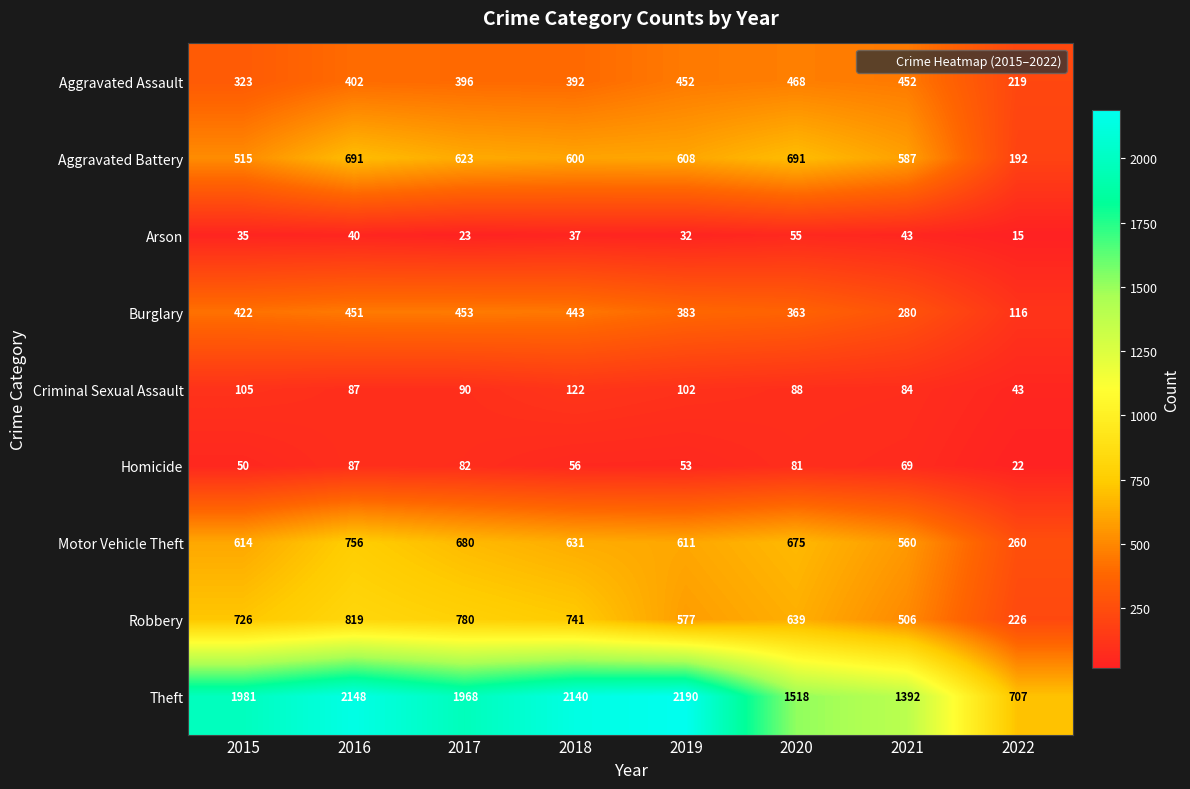

Which label corresponds to the largest value in the chart?

2019